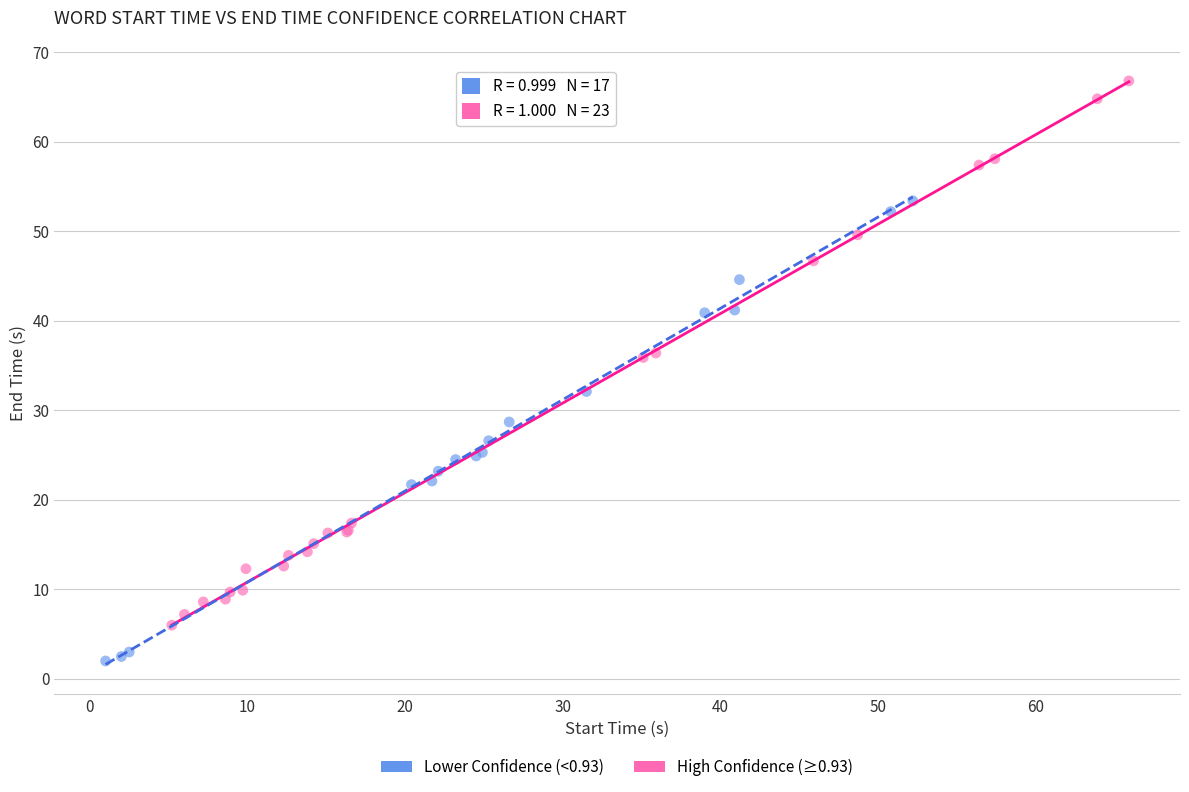

Which series reaches the maximum Y coordinate?

High Confidence (≥0.93)